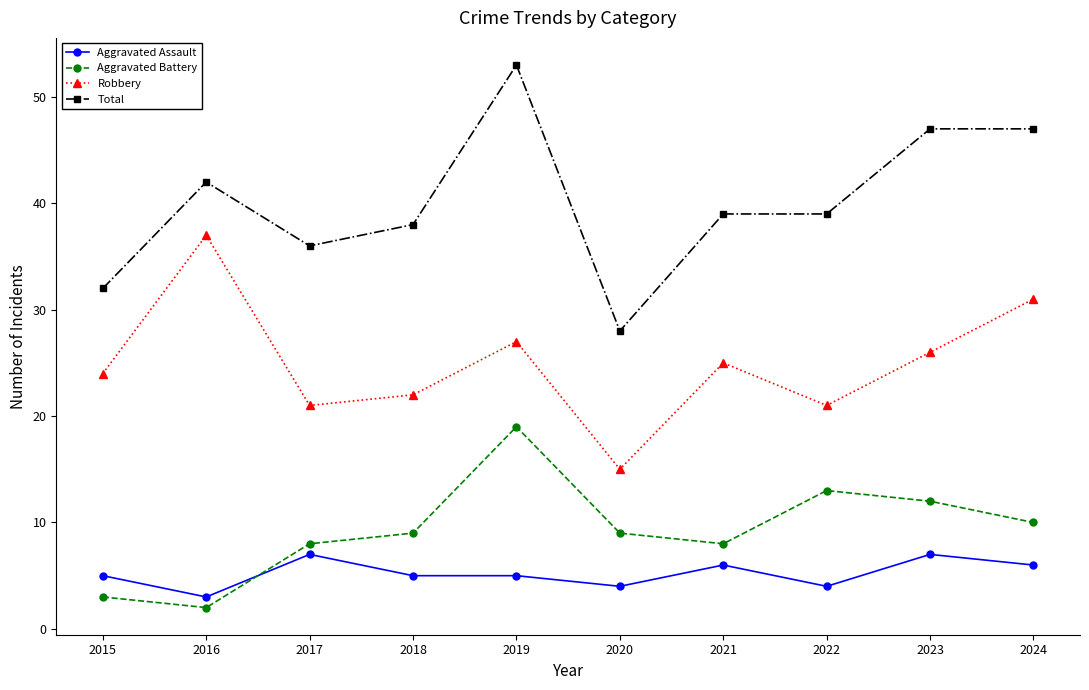

What is the difference between the Total values at 2015 and 2016?

10